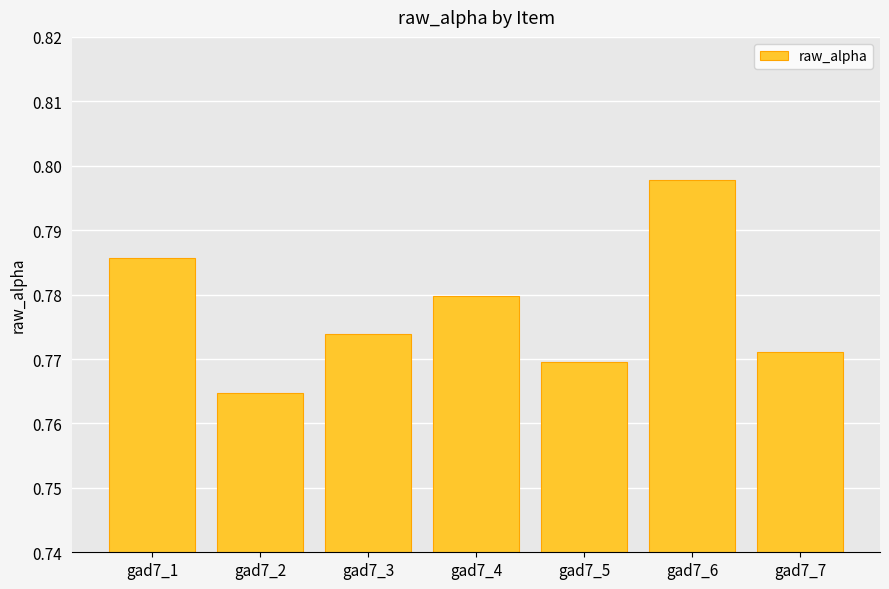

How many bars are there in total?

7